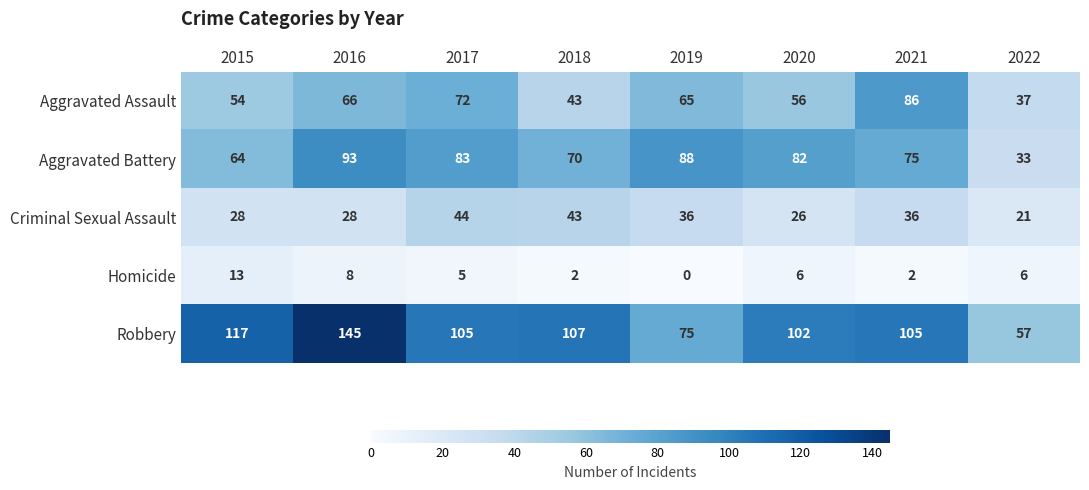

What is the total value across all series at 2022?

154